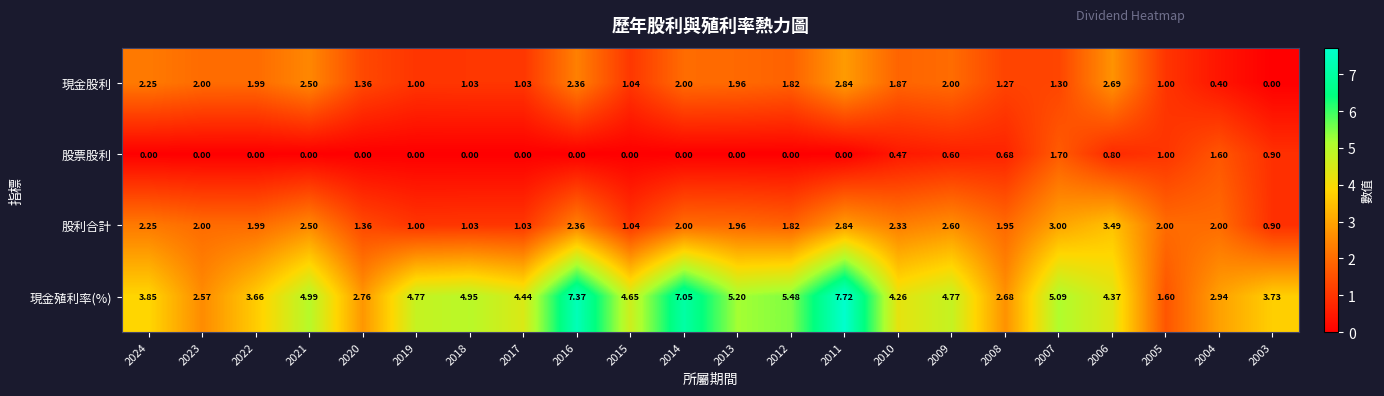

What is the spread (max minus min) of values at 2012?

5.5